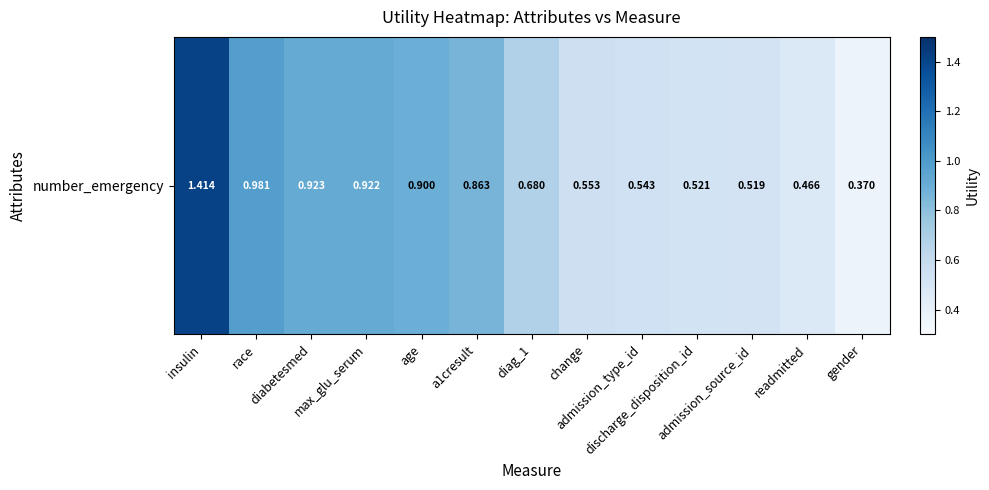

What is the average value?

0.7